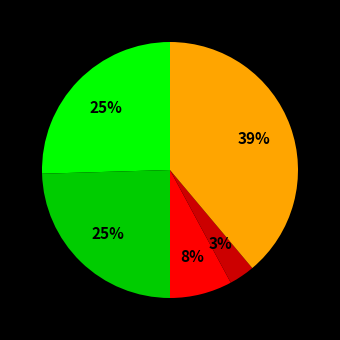

To the nearest percent, what is the average slice percentage?

20%